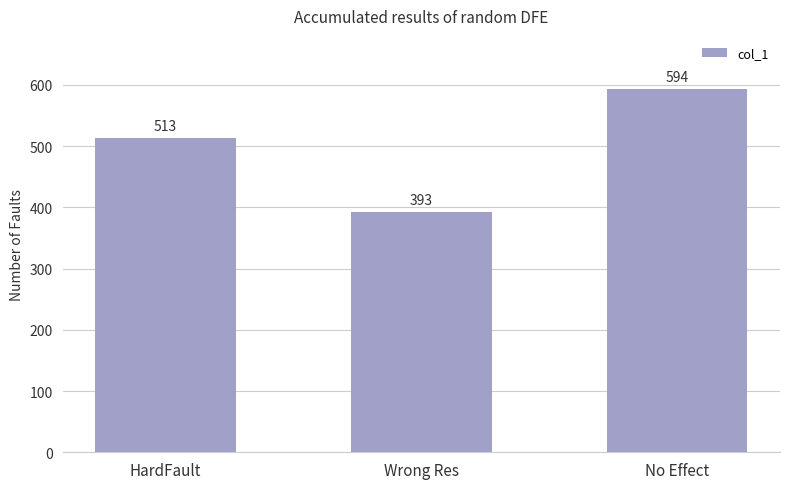

Count the values in the range 393 to 594.

3